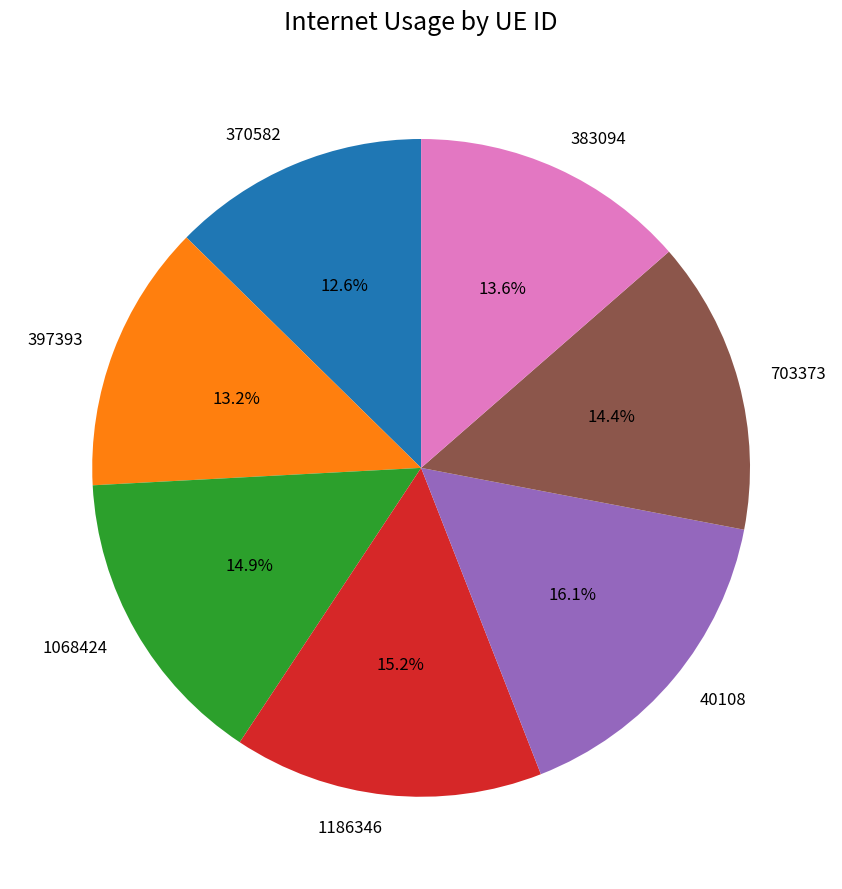

Is there a majority slice in this chart?

No